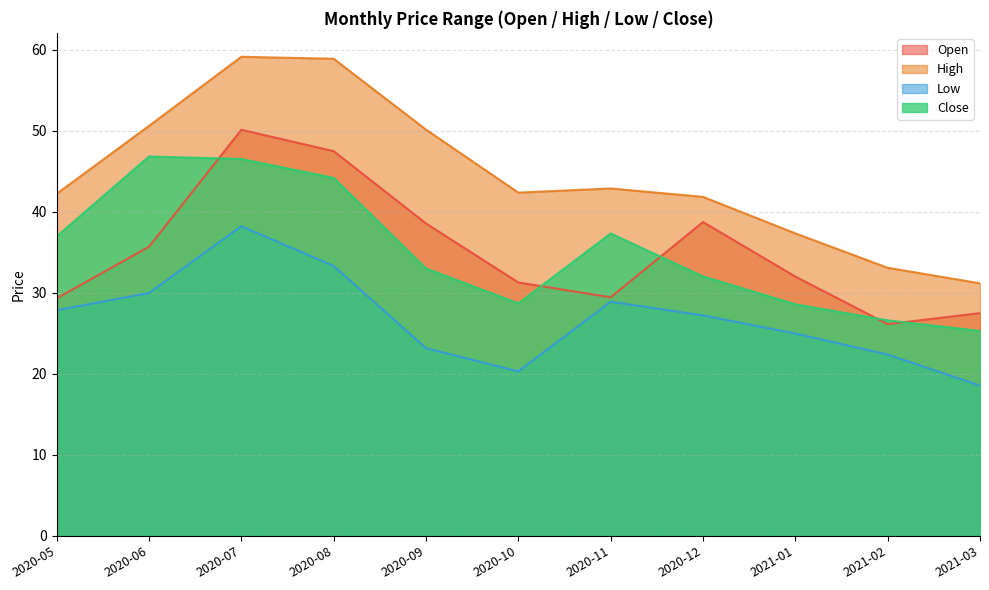

True or false: High and Low intersect in this chart.

False